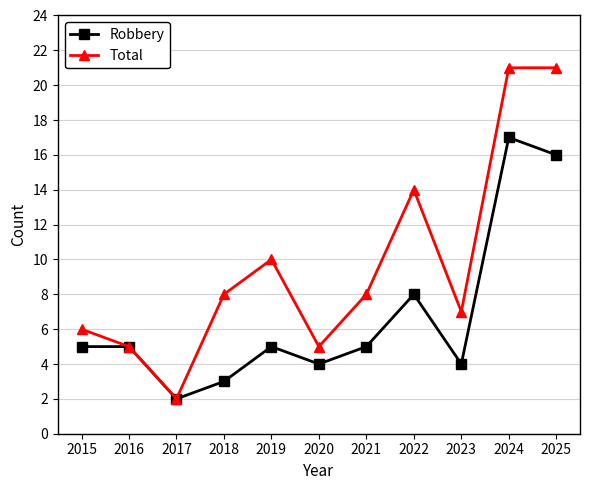

Which series has the largest total across all categories?

Total